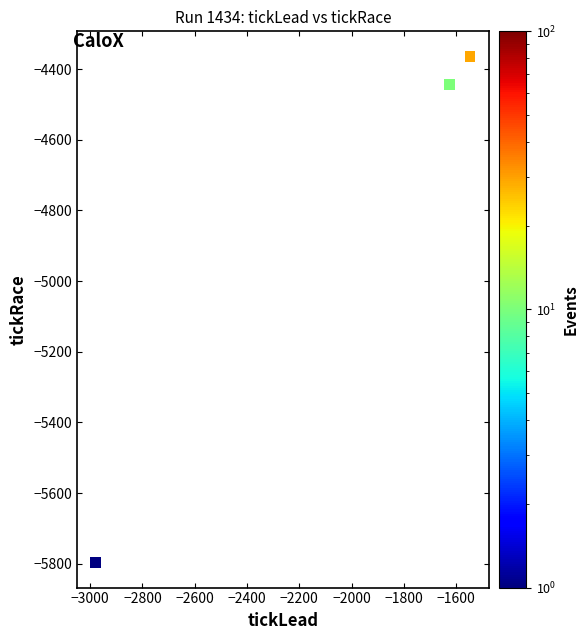

What Y value in the scatter plot is closest to -5080?

-4444.1